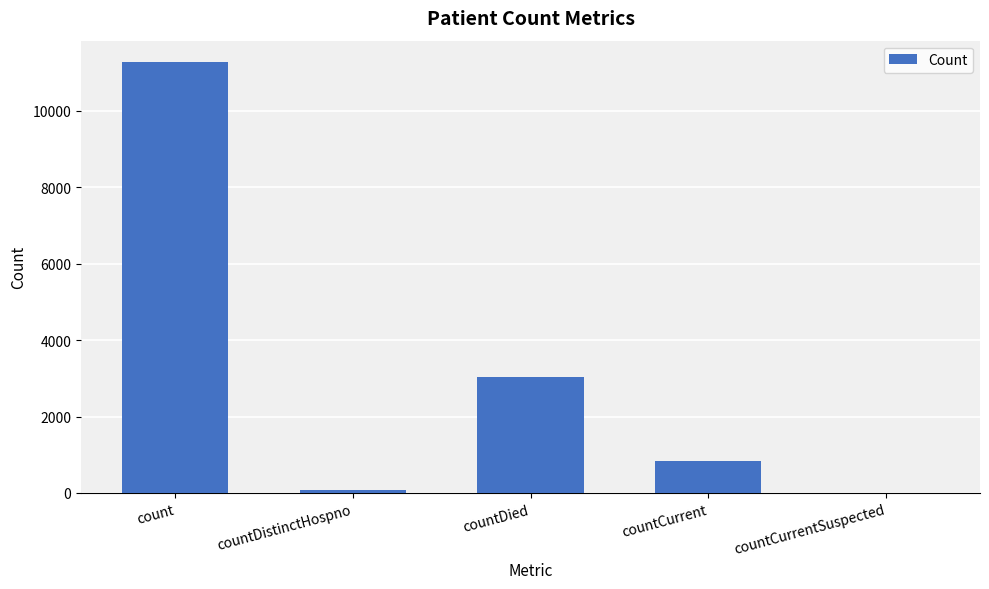

The value at countCurrentSuspected is 7758. True or false?

False